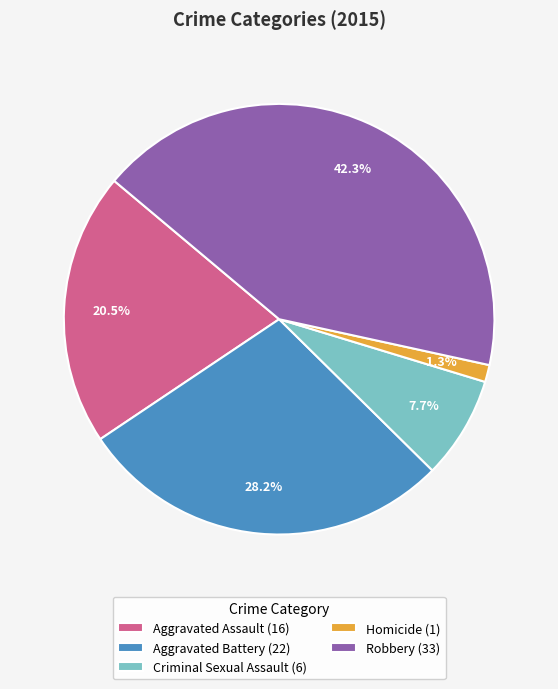

Which category has the biggest portion of the pie?

Robbery